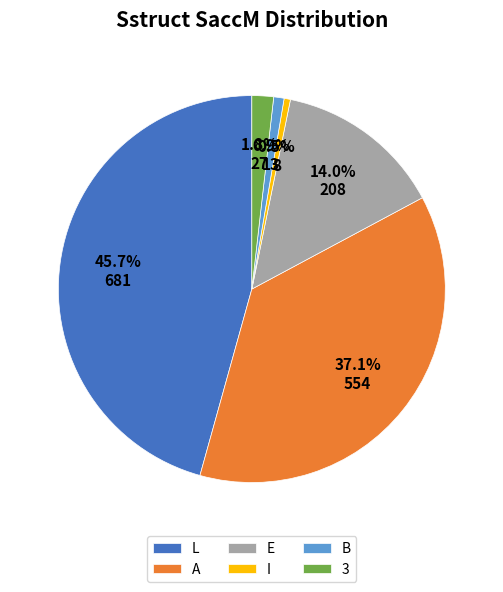

What percentage is the L slice, to the nearest percent?

46%